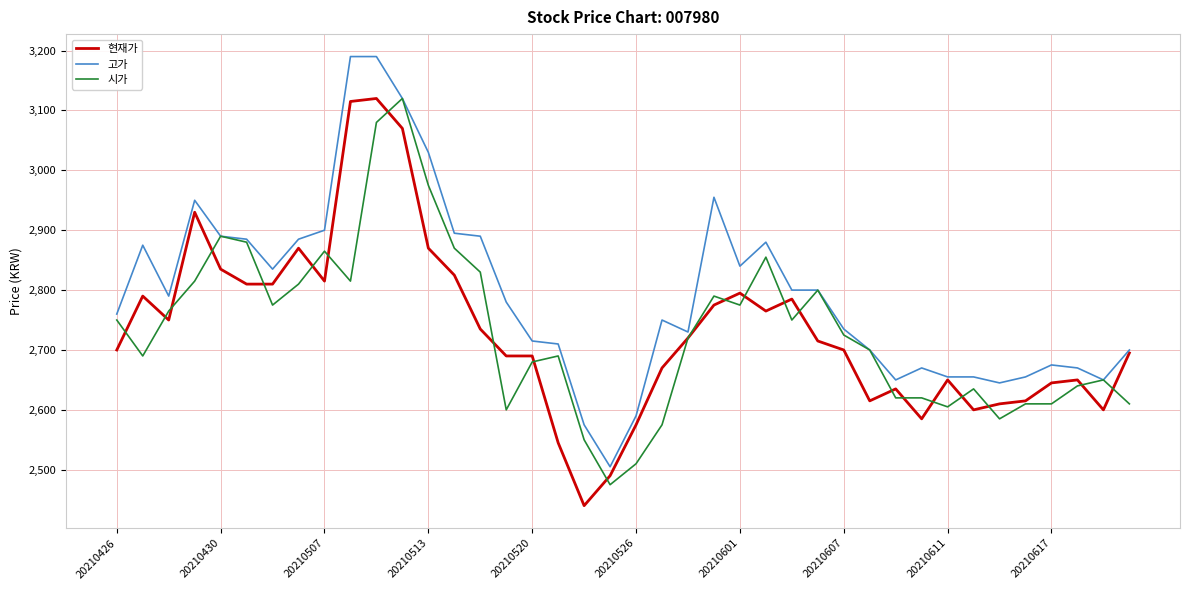

What is the minimum value for 시가?

2475